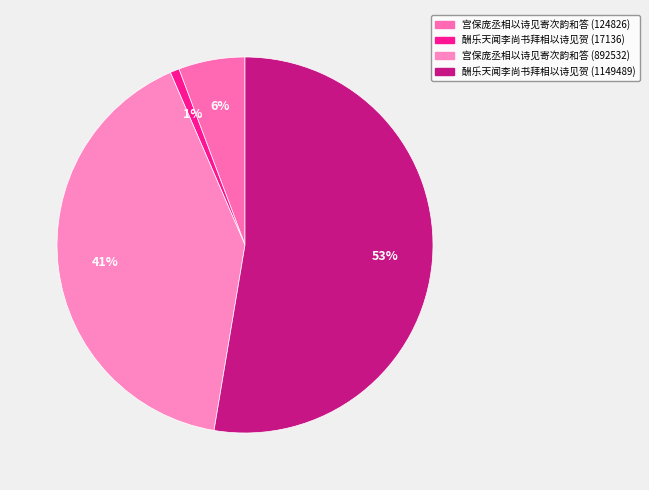

Count the number of slices in the pie.

4